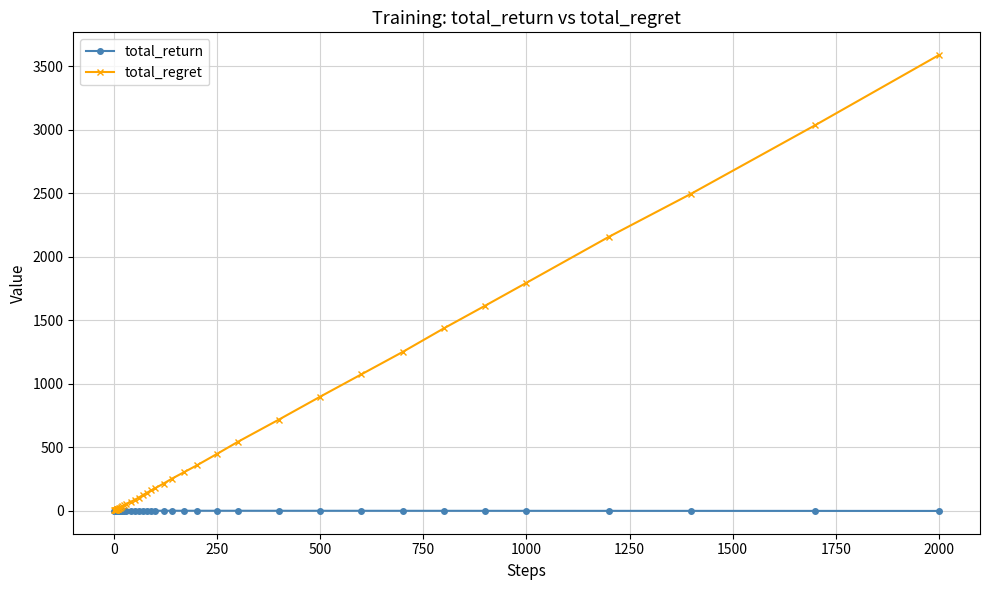

Which series has the largest total across all categories?

total_regret